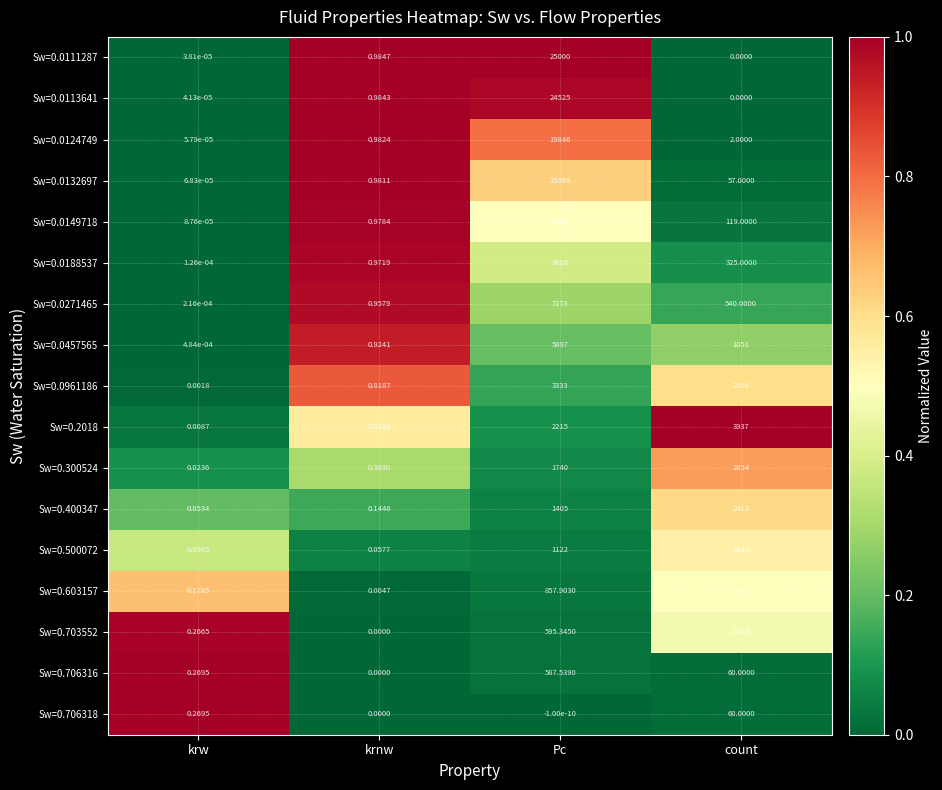

Rank the series at Pc from highest to lowest value.

Sw=0.0111287, Sw=0.0113641, Sw=0.0124749, Sw=0.0132697, Sw=0.0149718, Sw=0.0188537, Sw=0.0271465, Sw=0.0457565, Sw=0.0961186, Sw=0.2018, Sw=0.300524, Sw=0.400347, Sw=0.500072, Sw=0.603157, Sw=0.703552, Sw=0.706316, Sw=0.706318